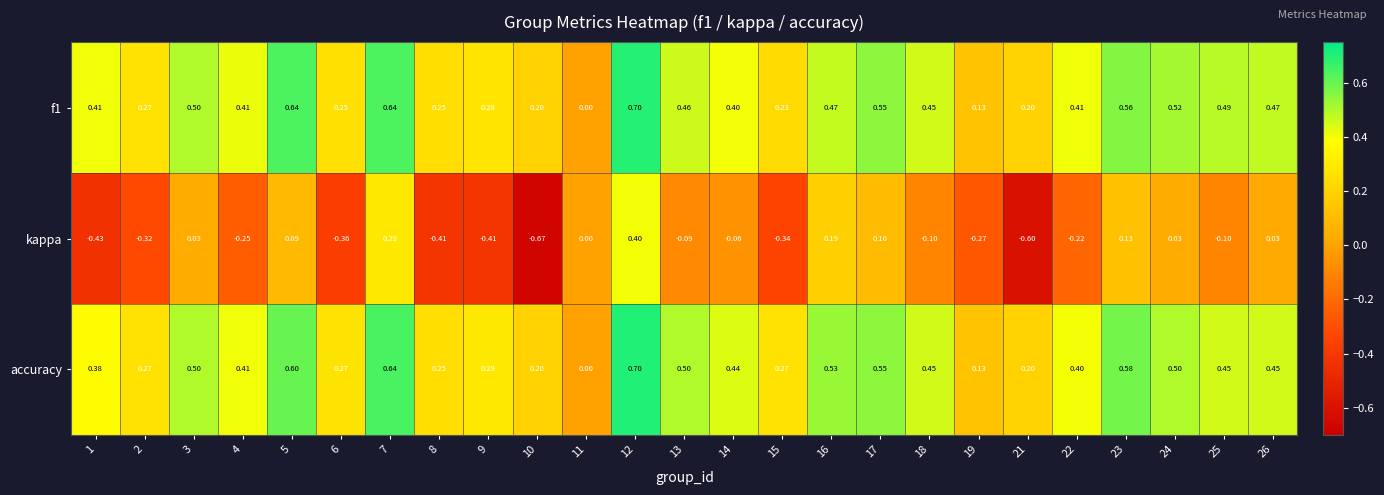

Which series has the widest spread of values?

kappa